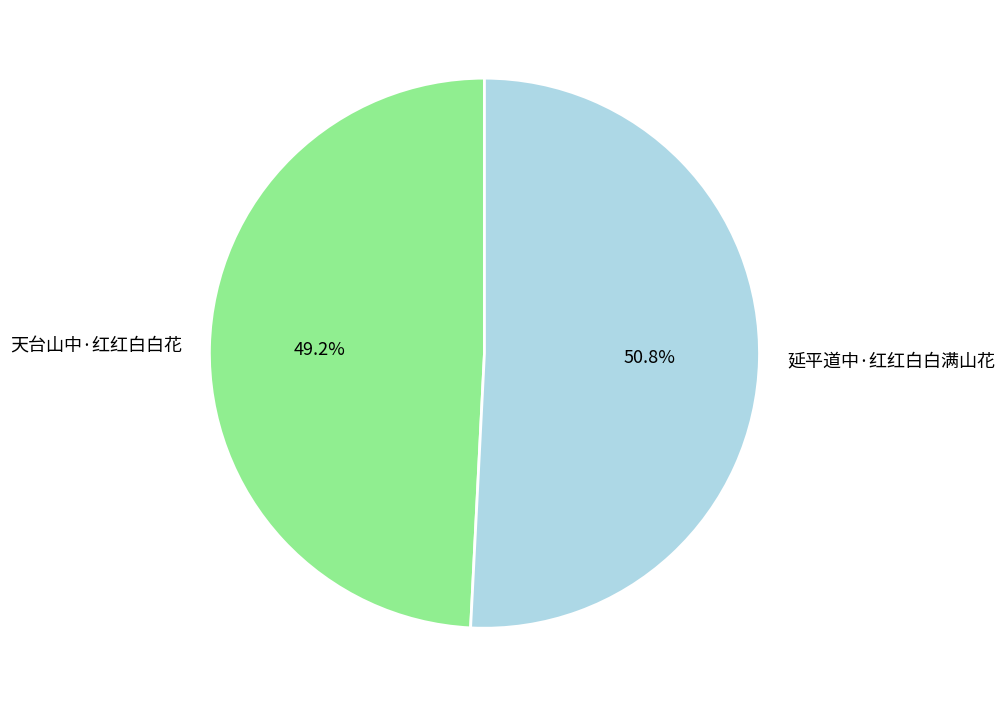

Count the number of slices in the pie.

2